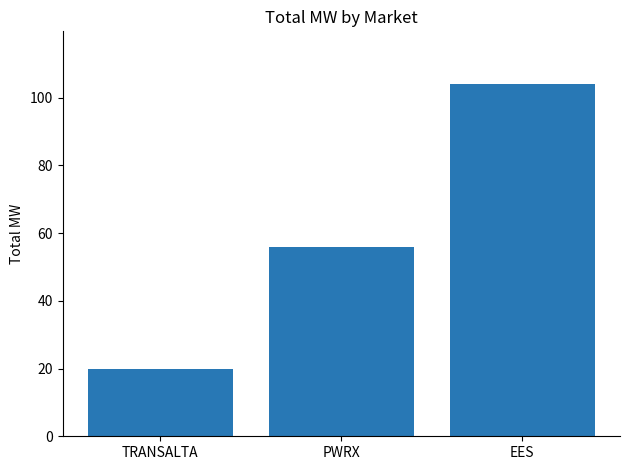

Count the number of categories in the chart.

3